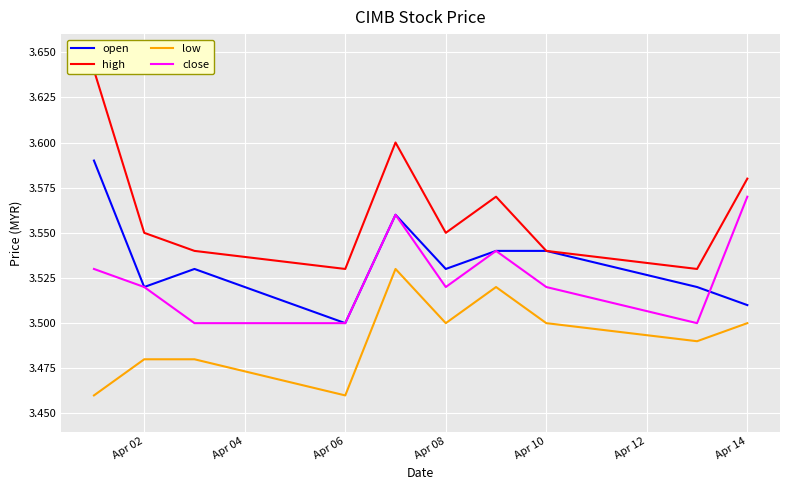

What is the difference between the maximum and second lowest values in the open series?

0.1